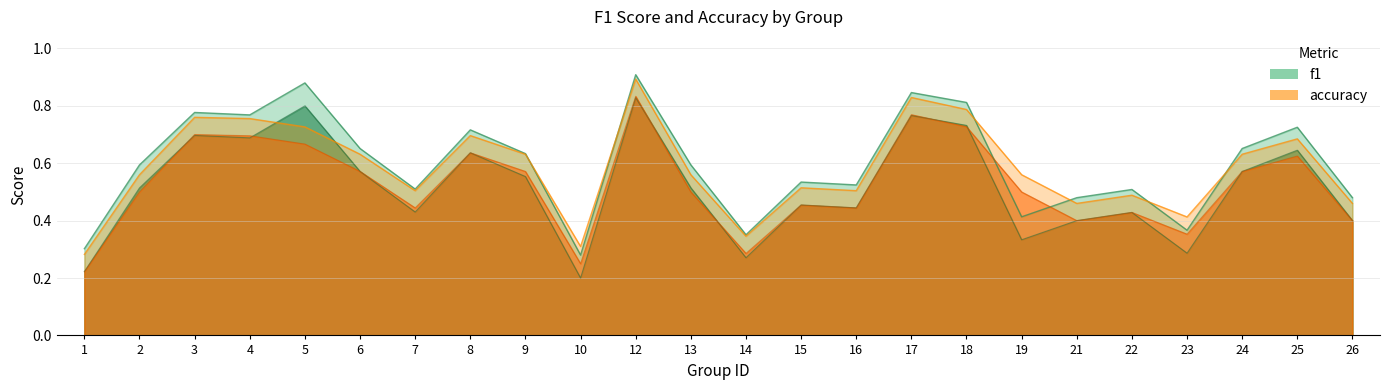

Count the number of categories in the chart.

24